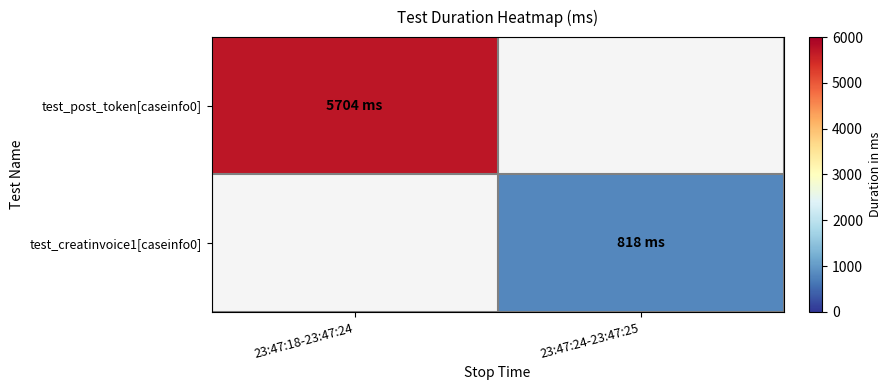

Rank the series at 23:47:18-23:47:24 from lowest to highest value.

test_post_token[caseinfo0], test_creatinvoice1[caseinfo0]